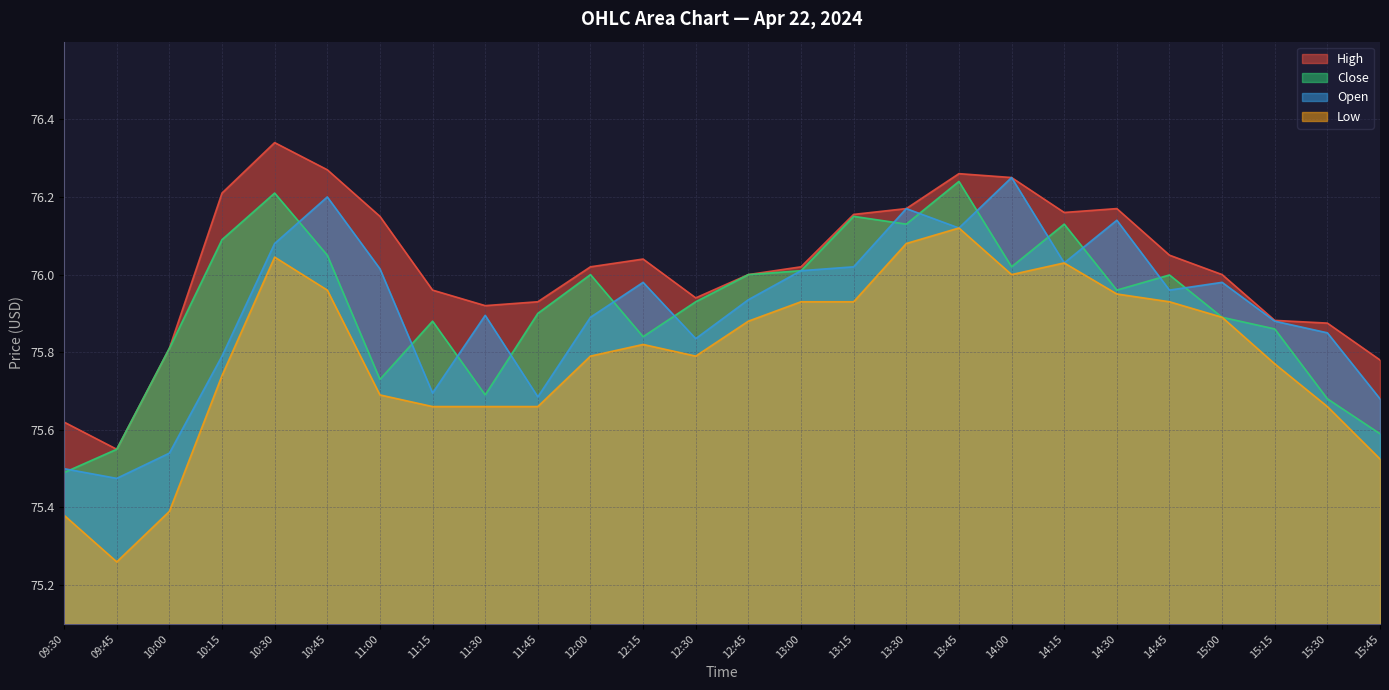

Where is the first local minimum for Low?

09:45